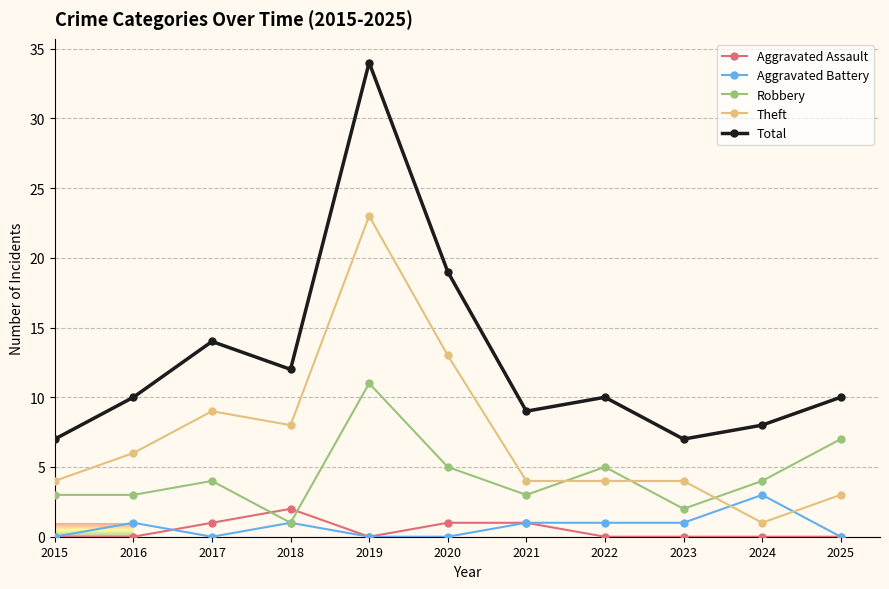

Count the number of data series in this chart.

5